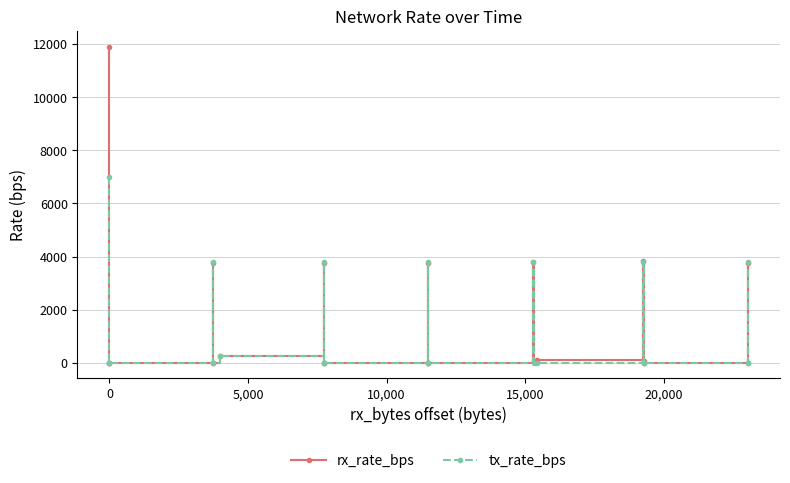

Reading left to right, transcribe all the data shown in this chart.

rx_rate_bps: 11900	0	0	3738	0	264	3738	0	0	3738	0	0	3788	46	100	3838	54	0	3738	0
tx_rate_bps: 7005	0	0	3798	0	234	3798	0	0	3798	0	0	3798	0	0	3798	0	0	3798	0